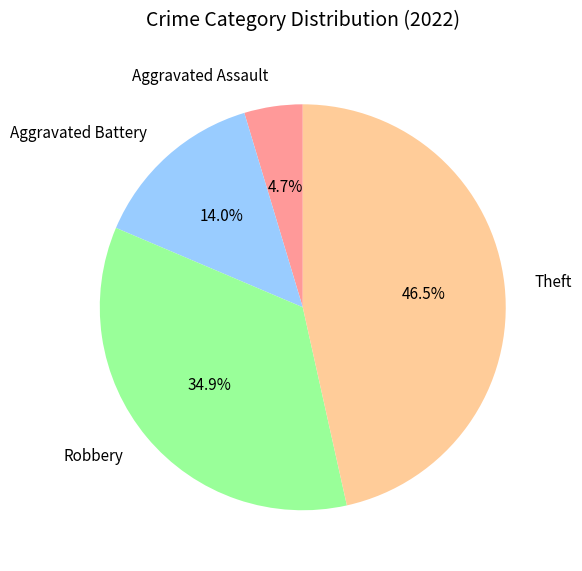

Which slice is the largest?

Theft